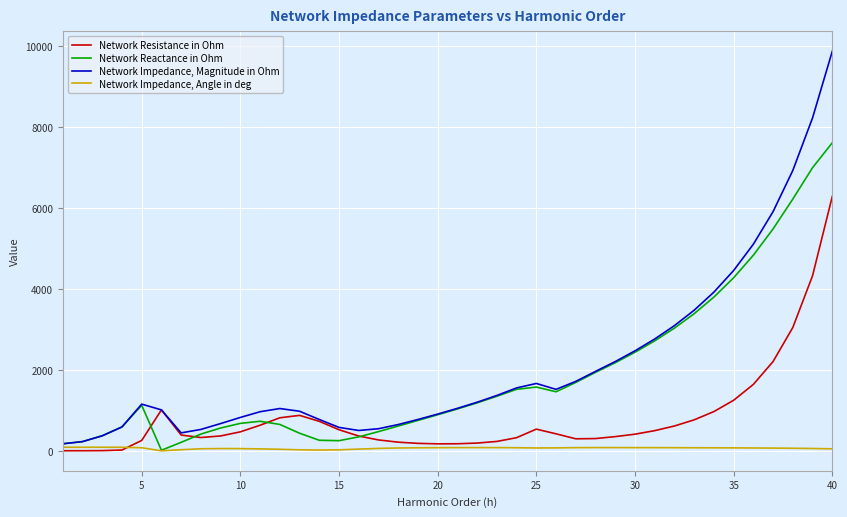

What is the greatest value displayed?

9878.0